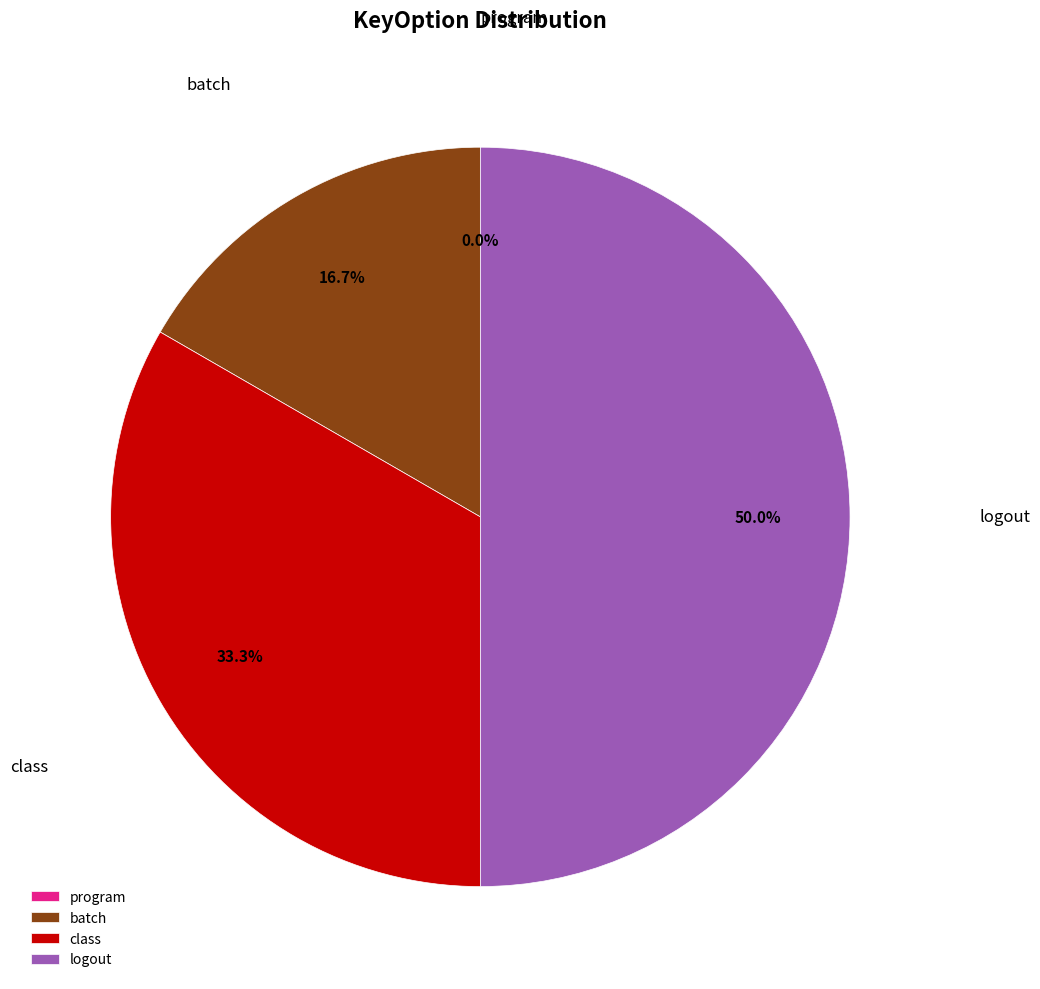

Is class the majority of the pie?

No